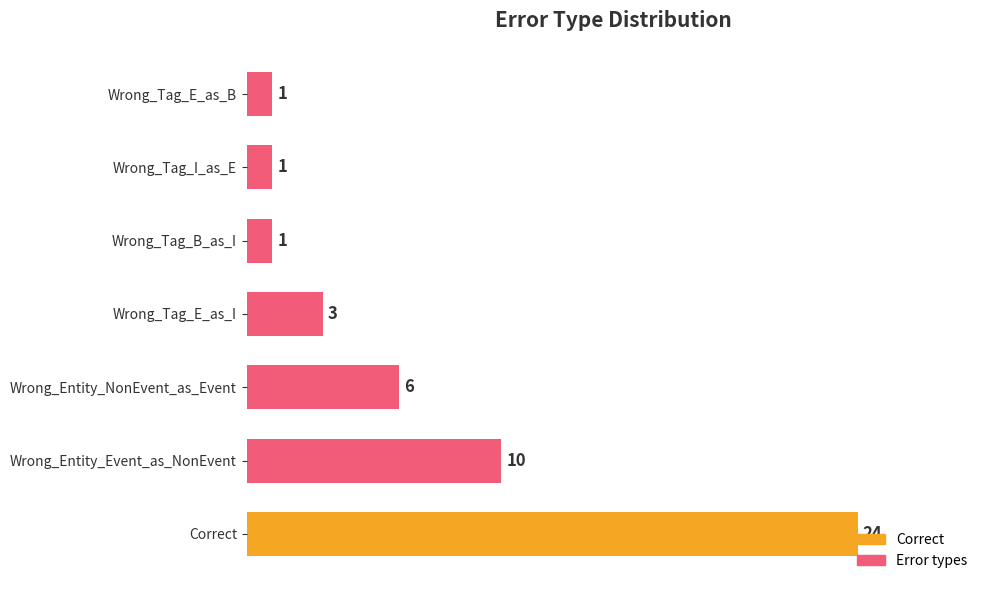

Approximately how many times larger is the value at Wrong_Tag_B_as_I compared to Wrong_Tag_E_as_I?

0.3